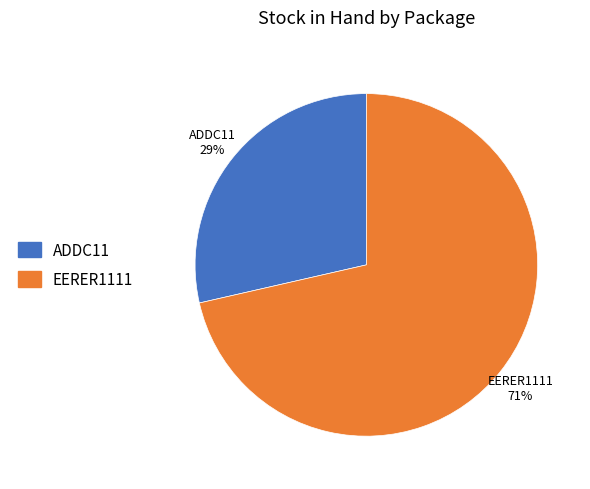

To the nearest percent, what is the average slice percentage?

50%